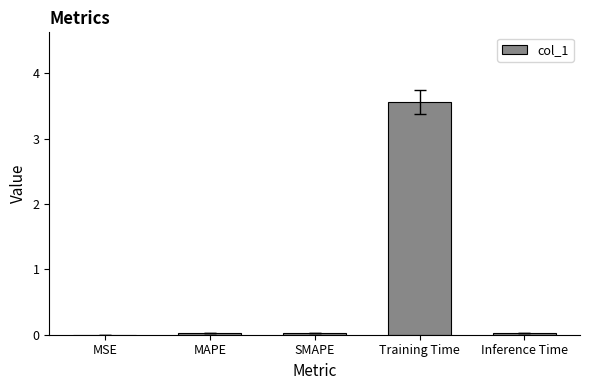

What is the maximum value shown in the chart?

3.6